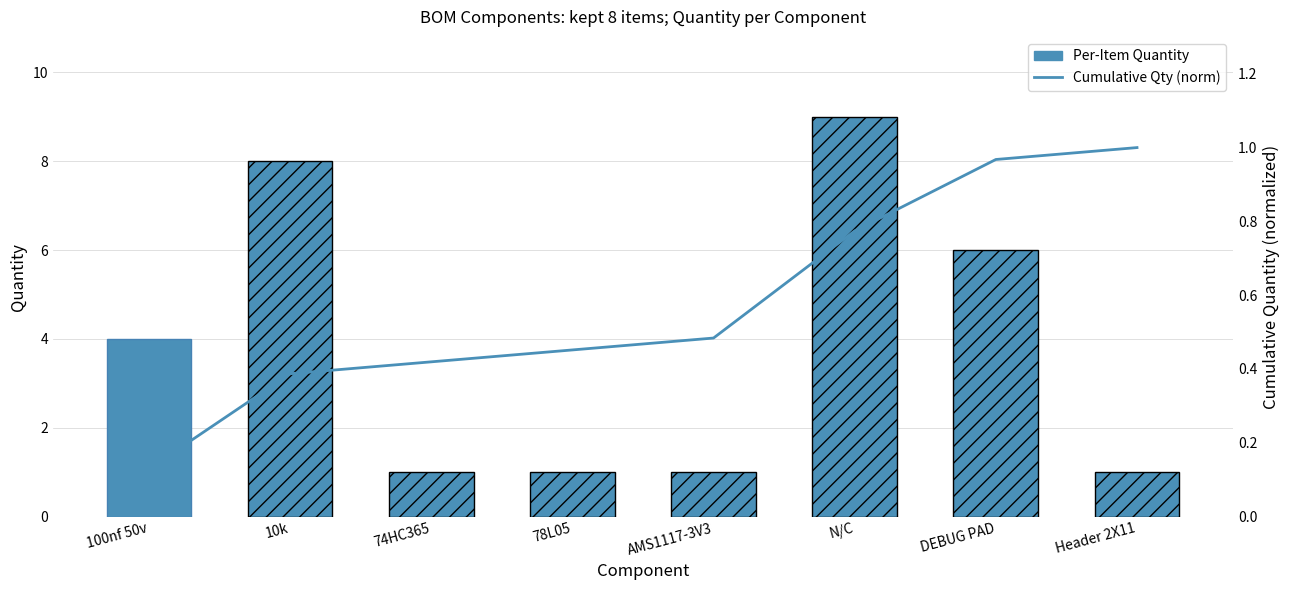

The value at N/C is 0.8. True or false?

True